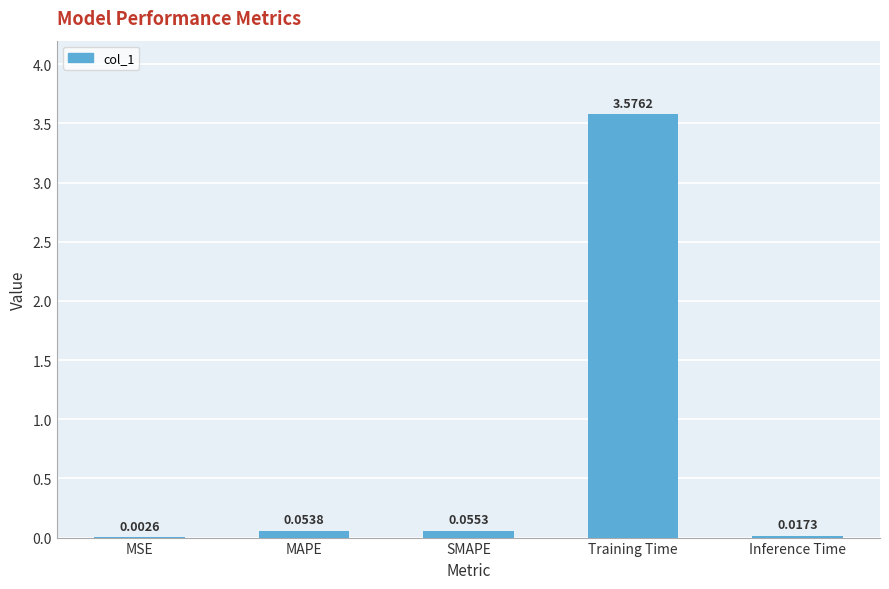

What is the sum of all values?

3.7